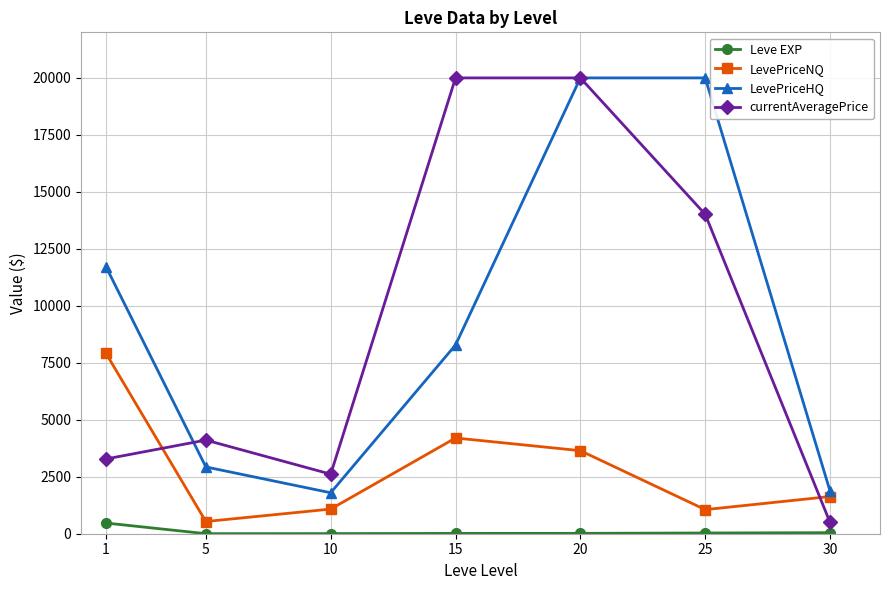

How many distinct data groups are displayed?

4